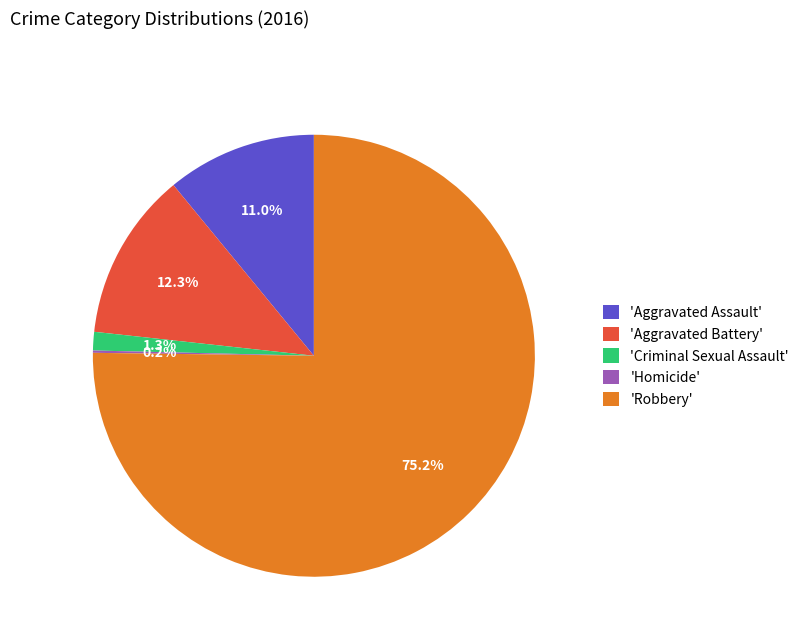

Is there a majority slice in this chart?

Yes